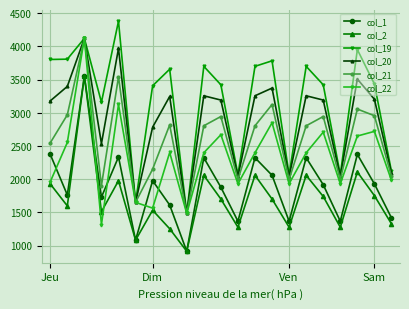

What is the value of the col_2 point at the 11th from the left?

1700.6